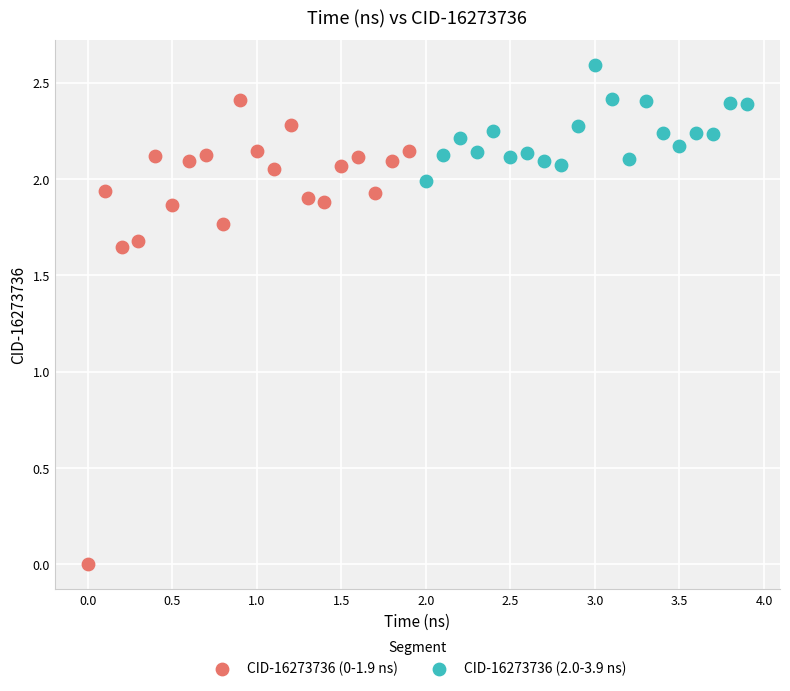

Which series has the largest Y range (max minus min)?

CID-16273736 (0-1.9 ns)